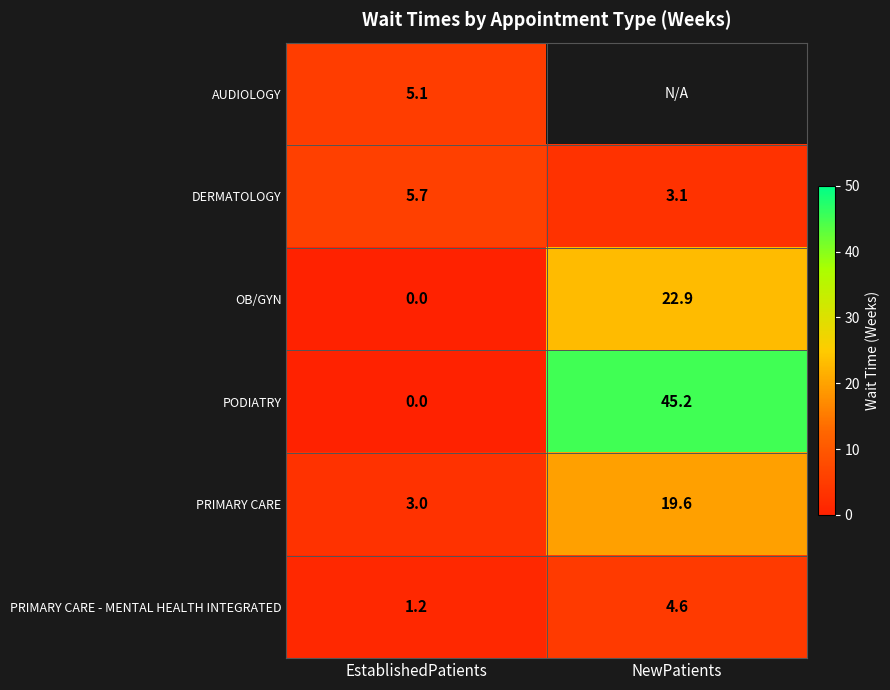

How many data points in PRIMARY CARE are above 19?

1